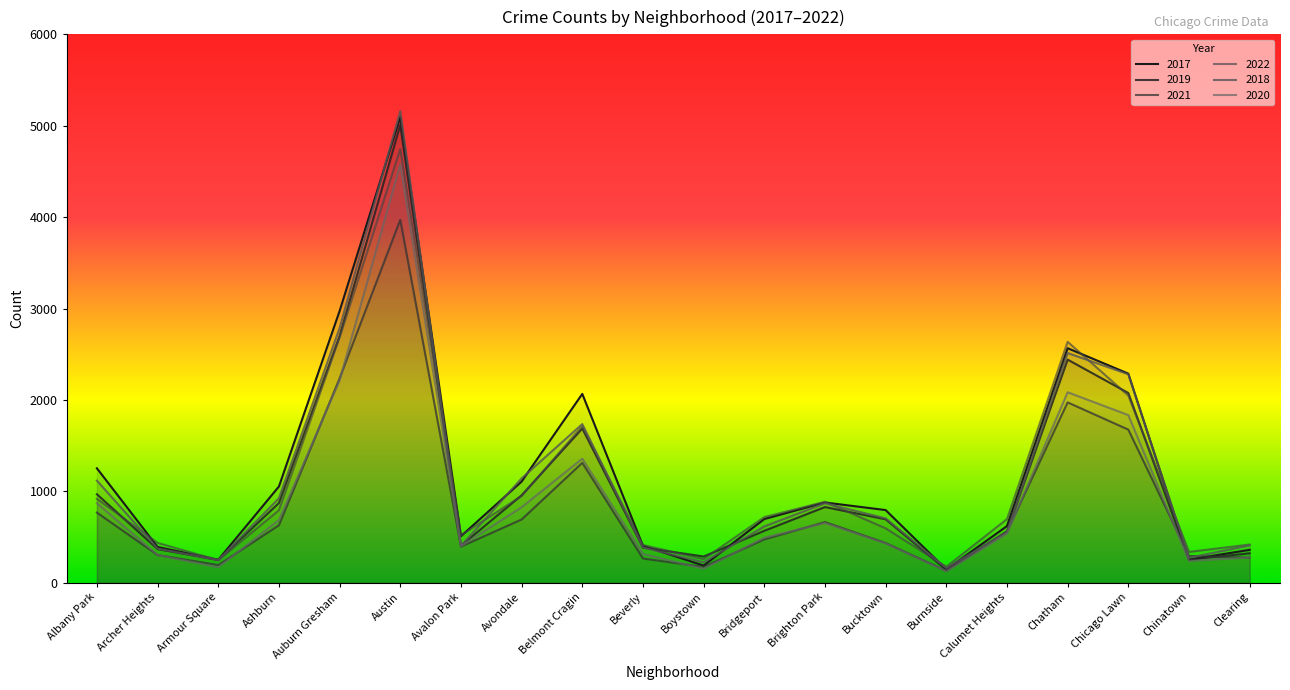

What is the highest value of the 2017 series?

5095